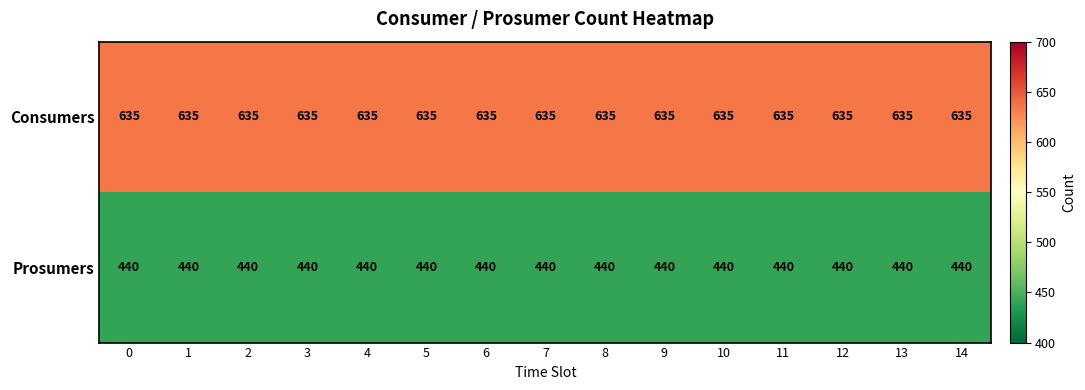

Read the Consumers value at 8.

635